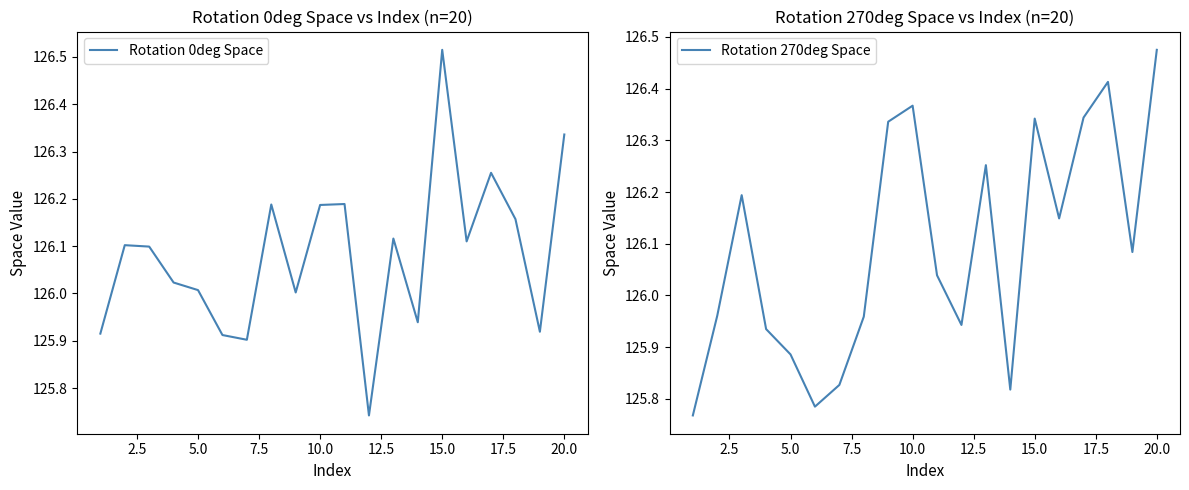

True or false: Rotation 270deg Space has a value of 205.2 at 10.0.

False